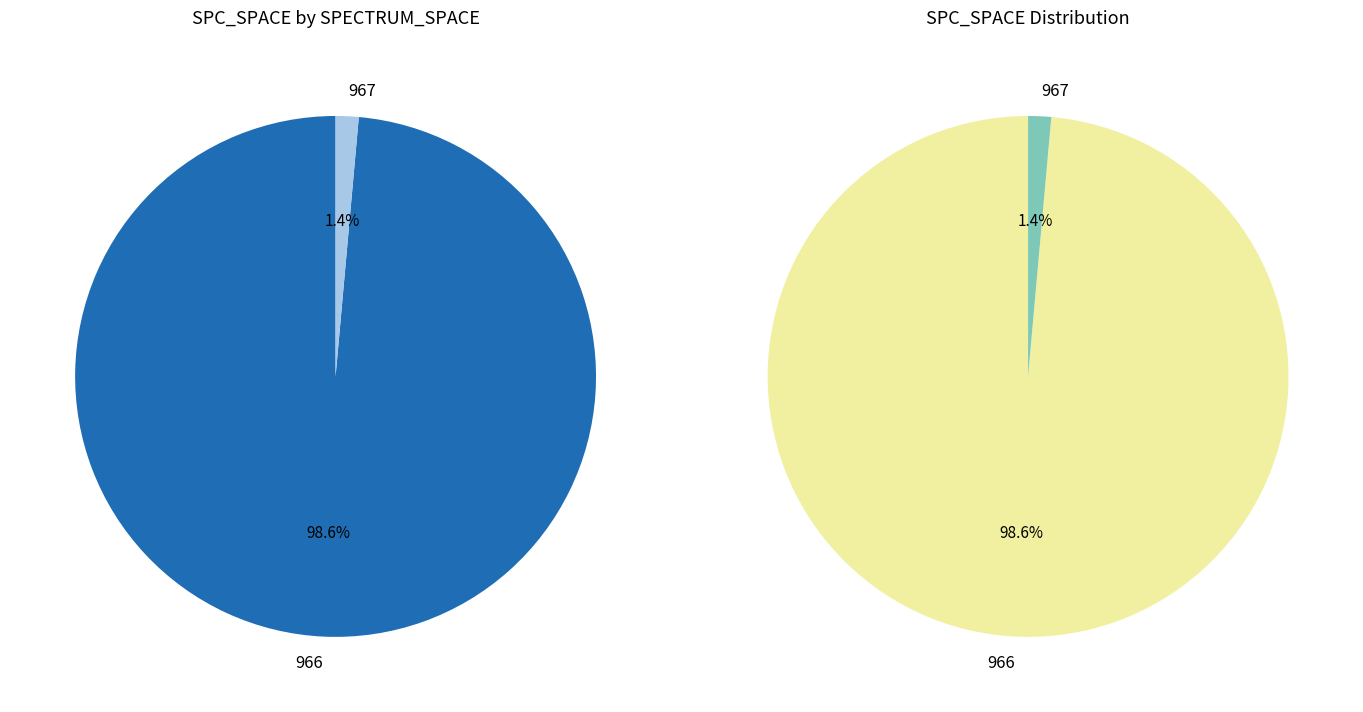

Which slice is the largest?

966